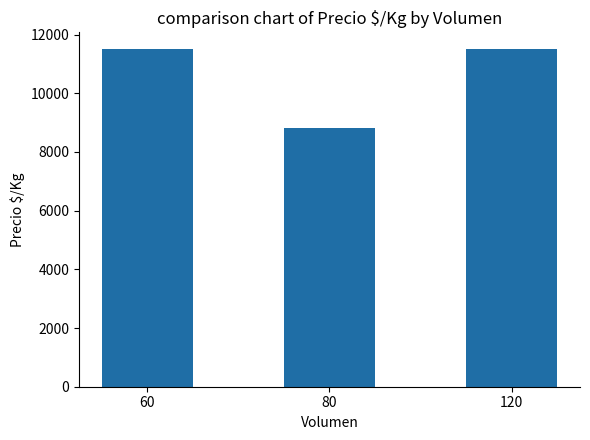

What is the maximum value shown in the chart?

11500.0